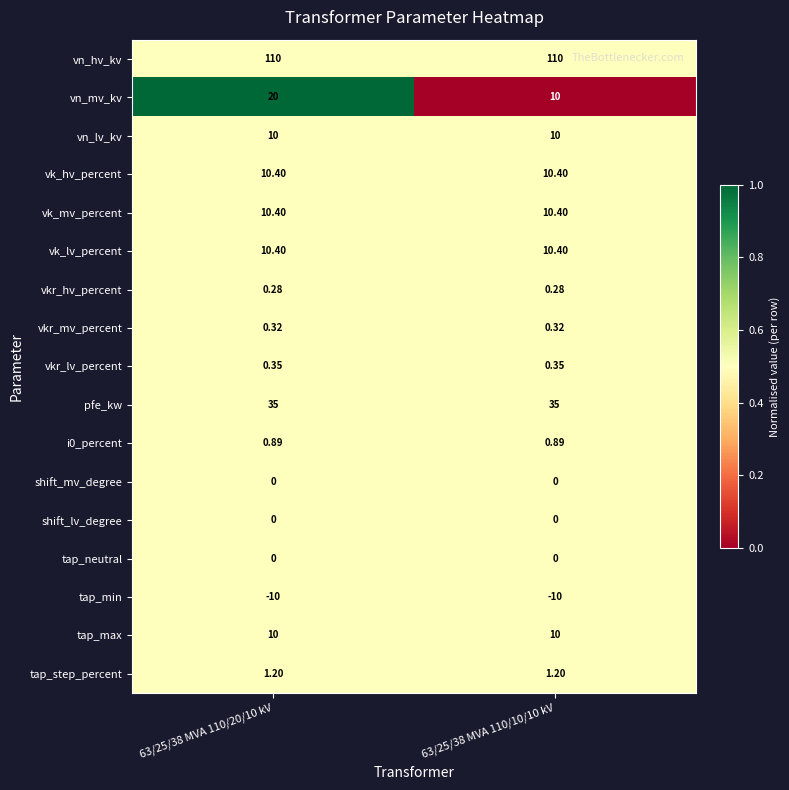

Is the value of tap_neutral at 63/25/38 MVA 110/10/10 kV greater than the value of vn_lv_kv at 63/25/38 MVA 110/20/10 kV?

No